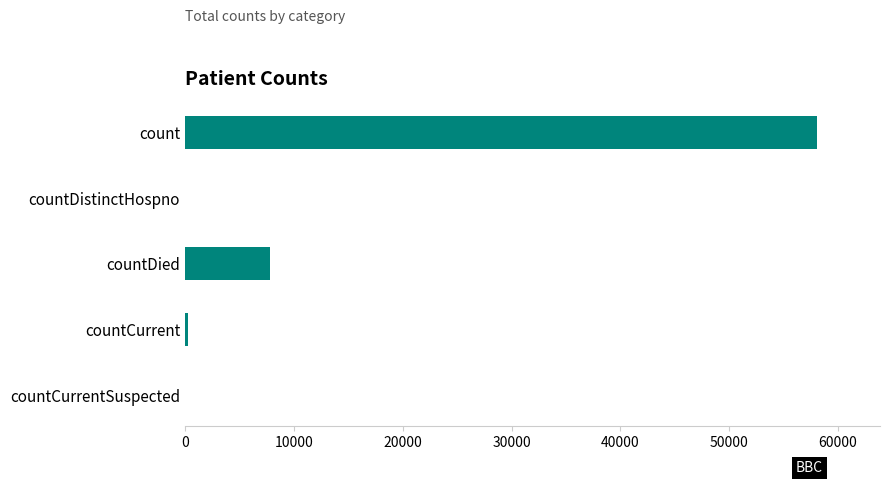

What is the change in value from count to countDistinctHospno?

-58046